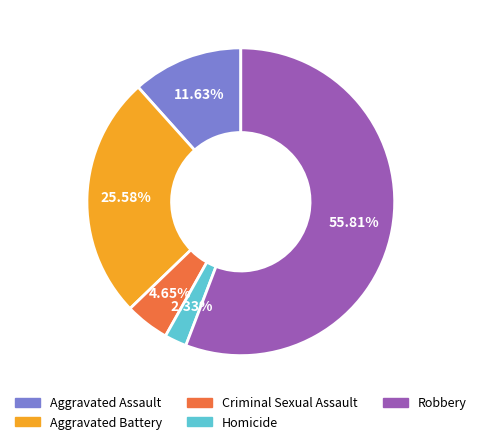

Does Criminal Sexual Assault represent more than half of the total?

No